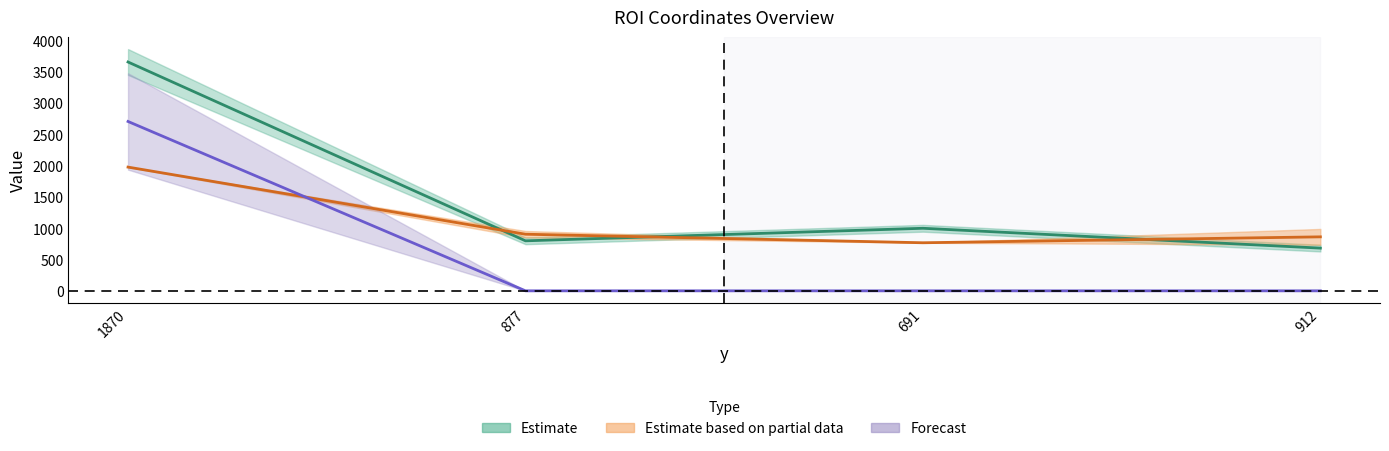

Count the number of categories in the chart.

4